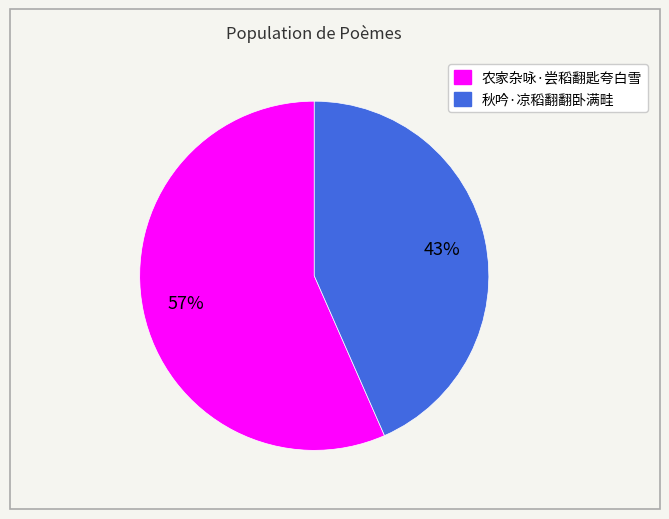

Rank the categories by value from highest to lowest.

农家杂咏·尝稻翻匙夸白雪, 秋吟·凉稻翻翻卧满畦